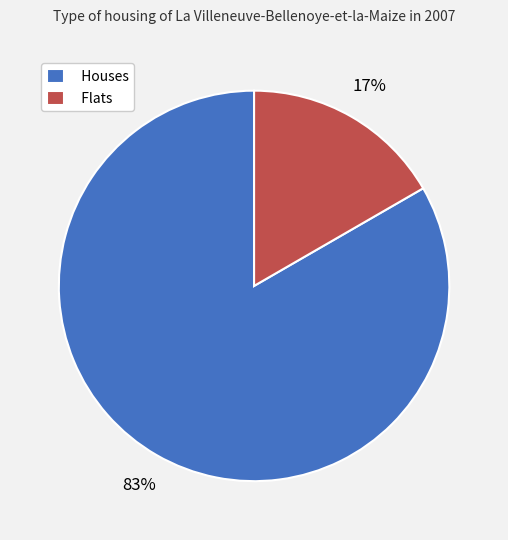

Which slice represents more than half of the pie?

Houses